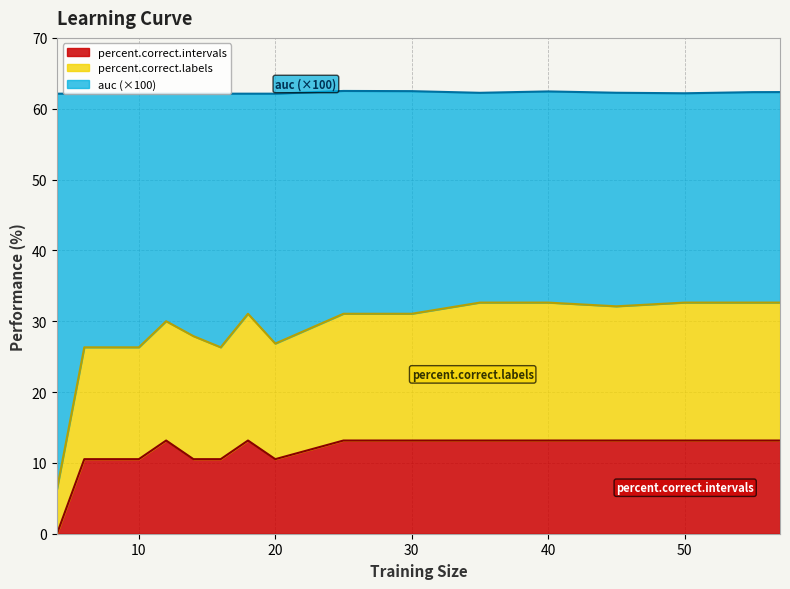

What is the value of the percent.correct.labels point at the 15th from the left?

32.6